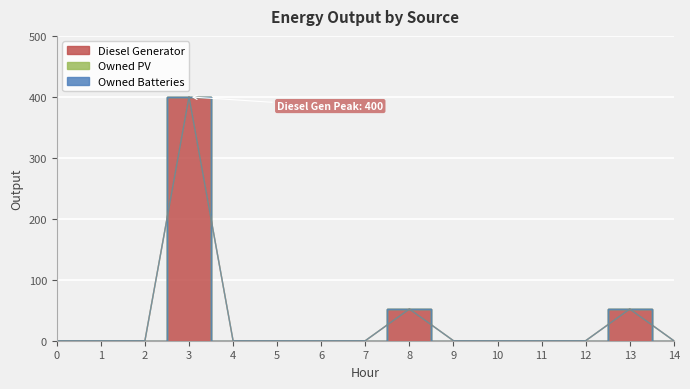

Reading left to right, extract all data points from this chart.

Diesel Generator: 0=0	1=0	2=0	3=400	4=0	5=0	6=0	7=0	8=52	9=0	10=0	11=0	12=0	13=52	14=0
Owned PV: 0=0	1=0	2=0	3=0	4=0	5=0	6=0	7=0	8=0	9=0	10=0	11=0	12=0	13=0	14=0
Owned Batteries: 0=0	1=0	2=0	3=0	4=0	5=0	6=0	7=0	8=0	9=0	10=0	11=0	12=0	13=0	14=0